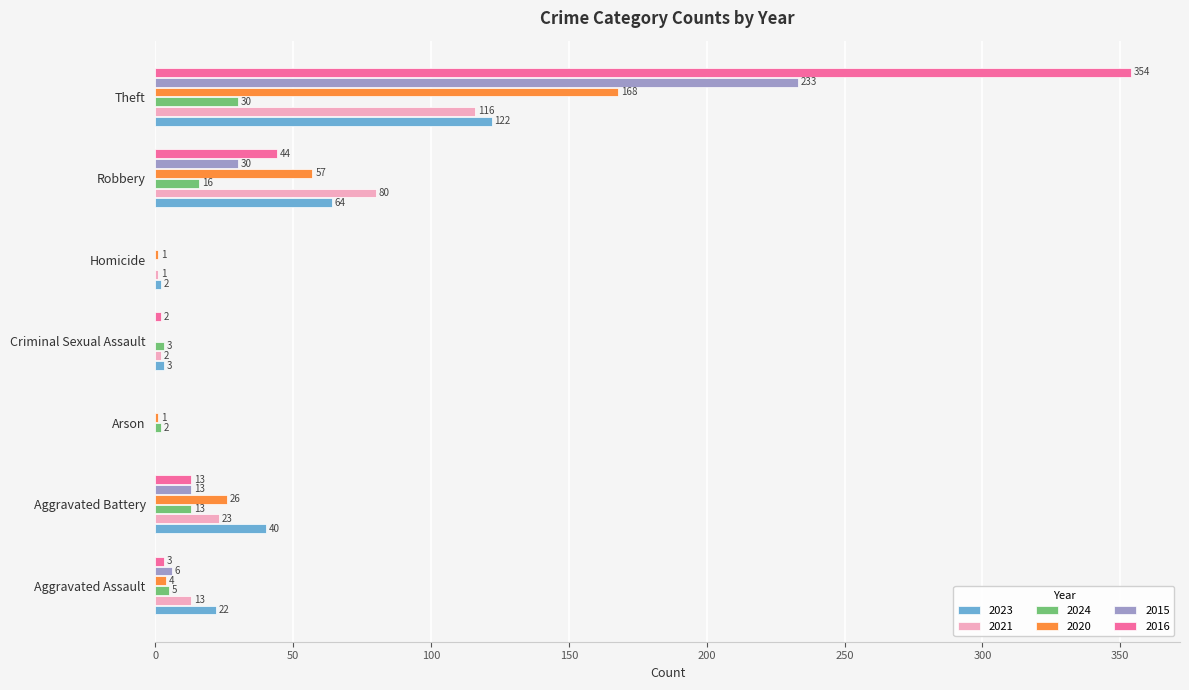

How many values in 2020 are above zero?

6